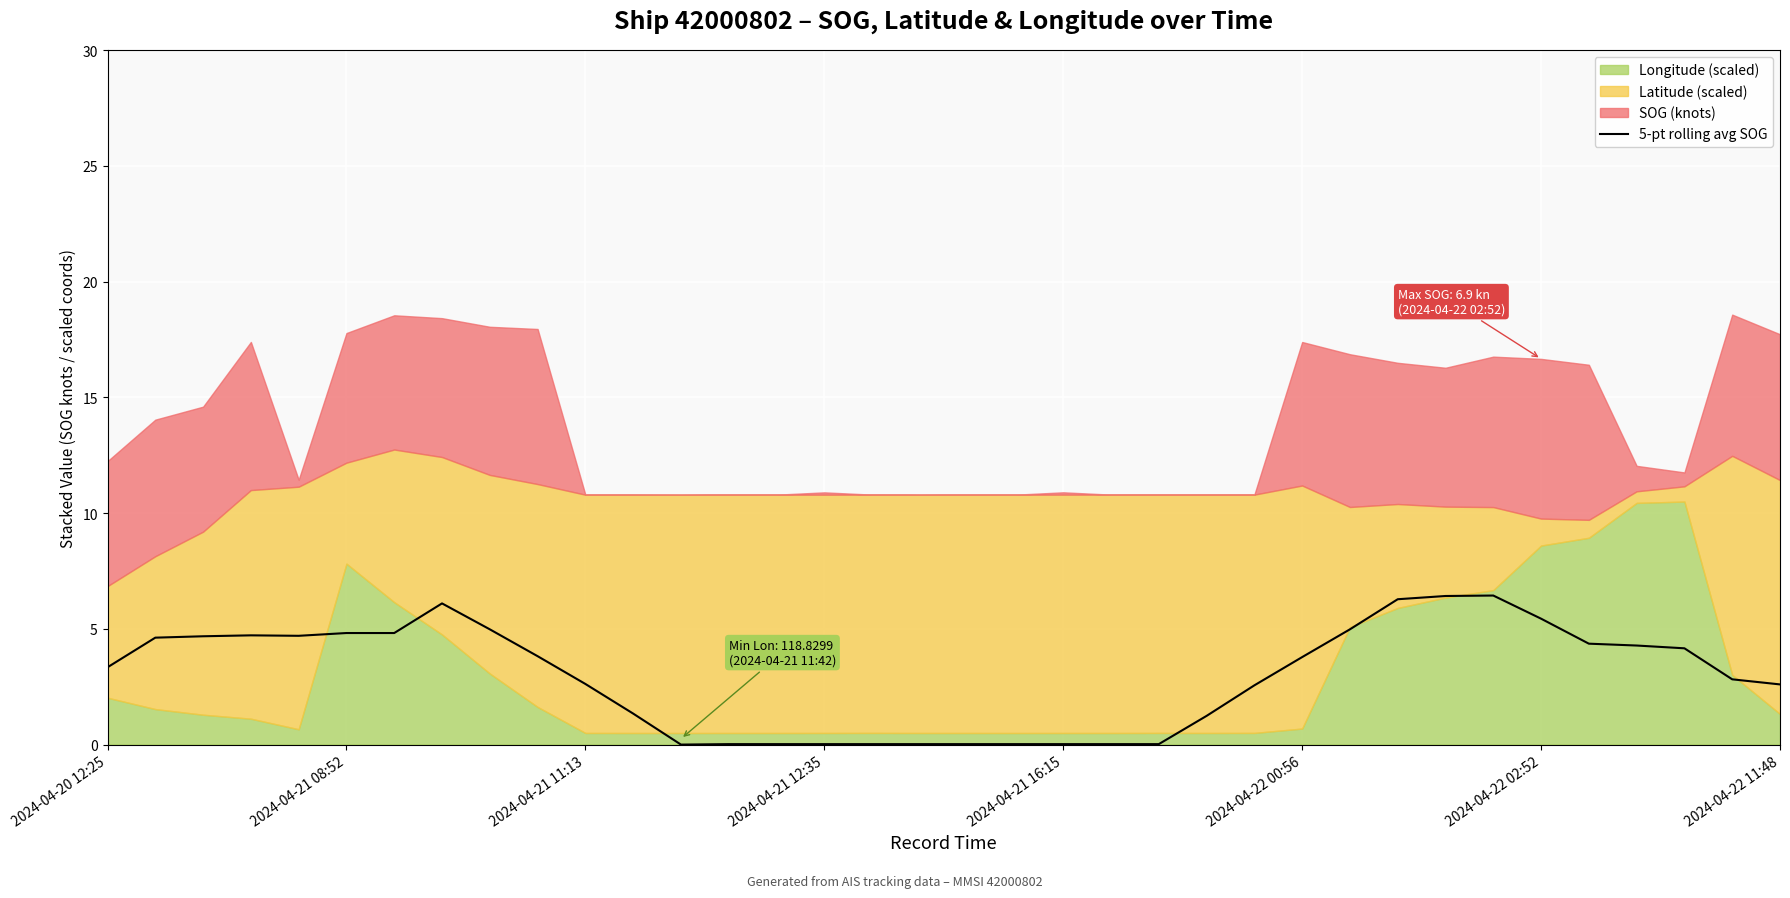

What is the highest value of the 5-pt rolling avg SOG series?

6.4